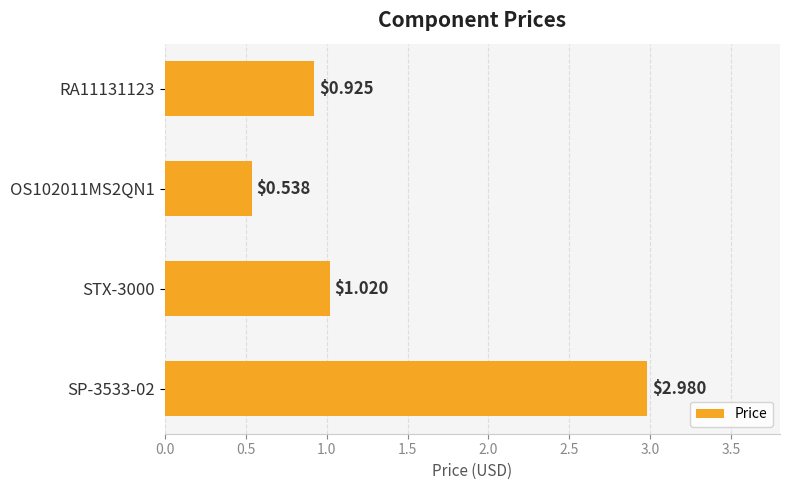

Which has a higher value, STX-3000 or OS102011MS2QN1?

STX-3000